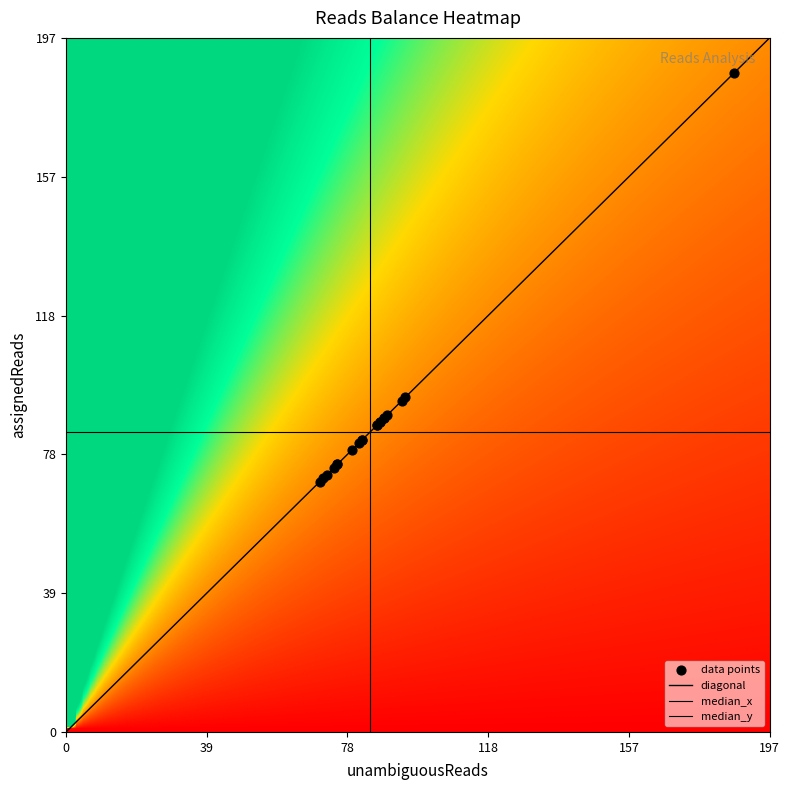

How many categories are shown in the chart?

2